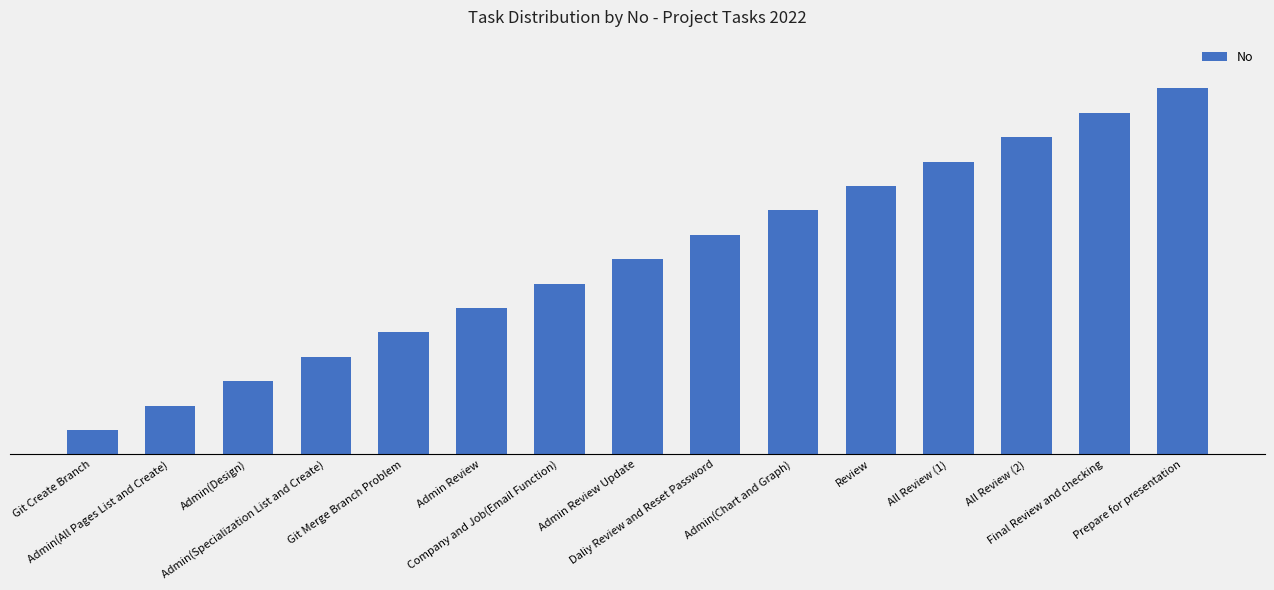

What is the value of the 15th bar from the left?

15